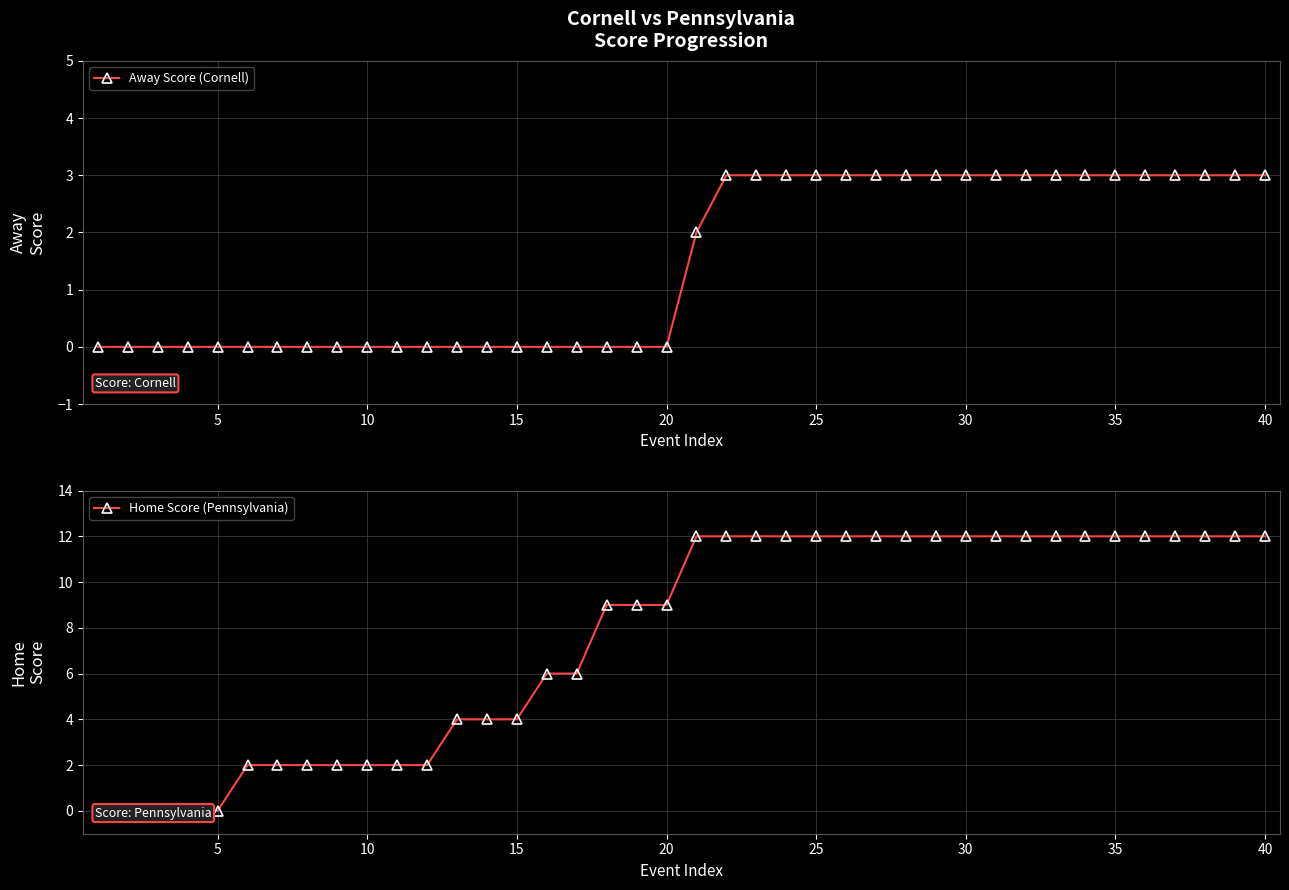

What is the highest value of the Away Score (Cornell) series?

3